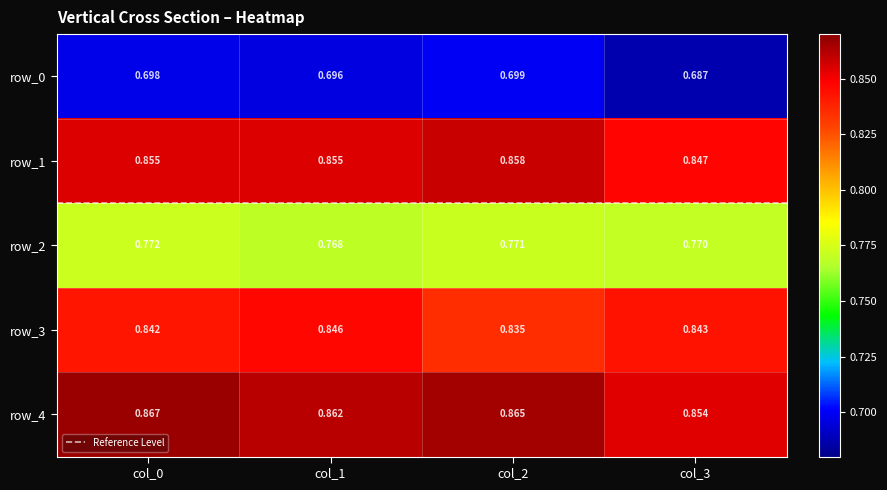

The row_0 series shows 0.2 at col_1. True or false?

False